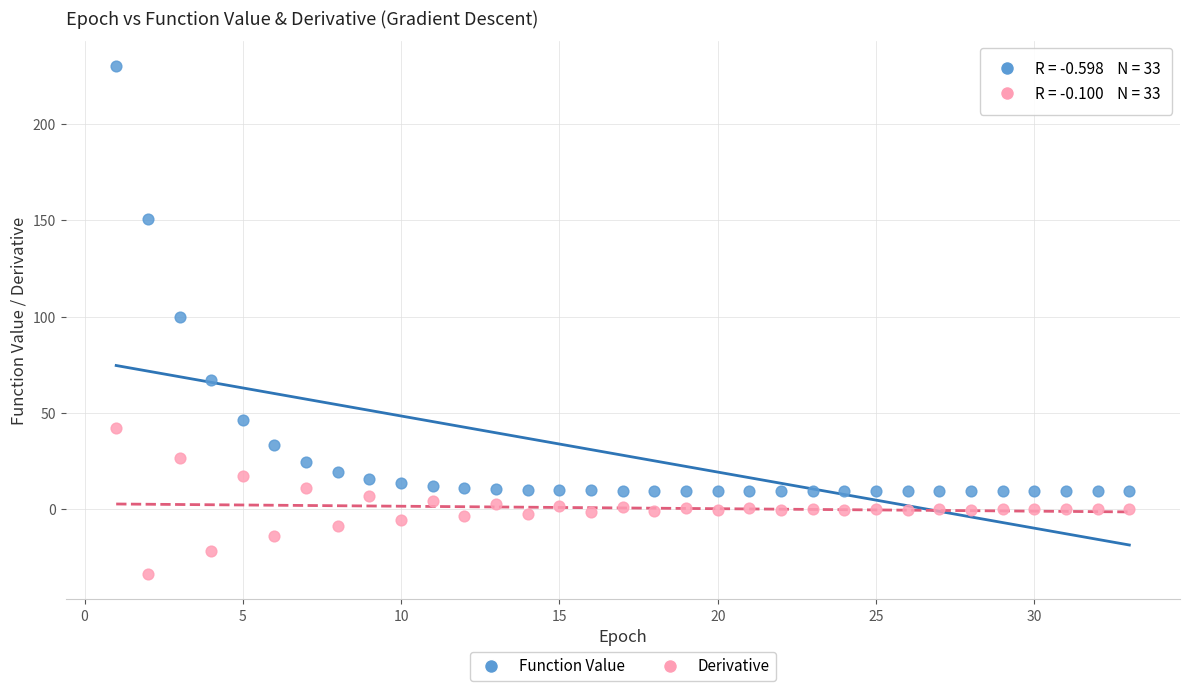

In the Function Value series, what Y value is closest to 119?

99.8